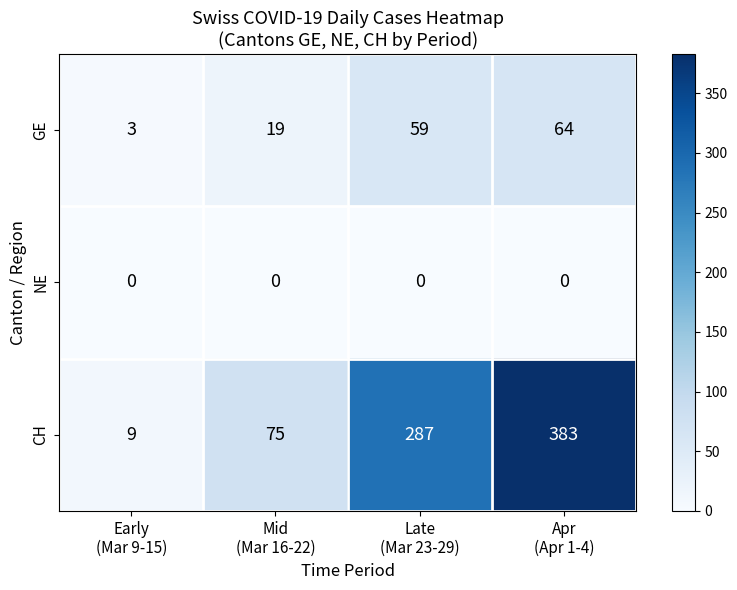

At how many categories does at least one series exceed 378?

1